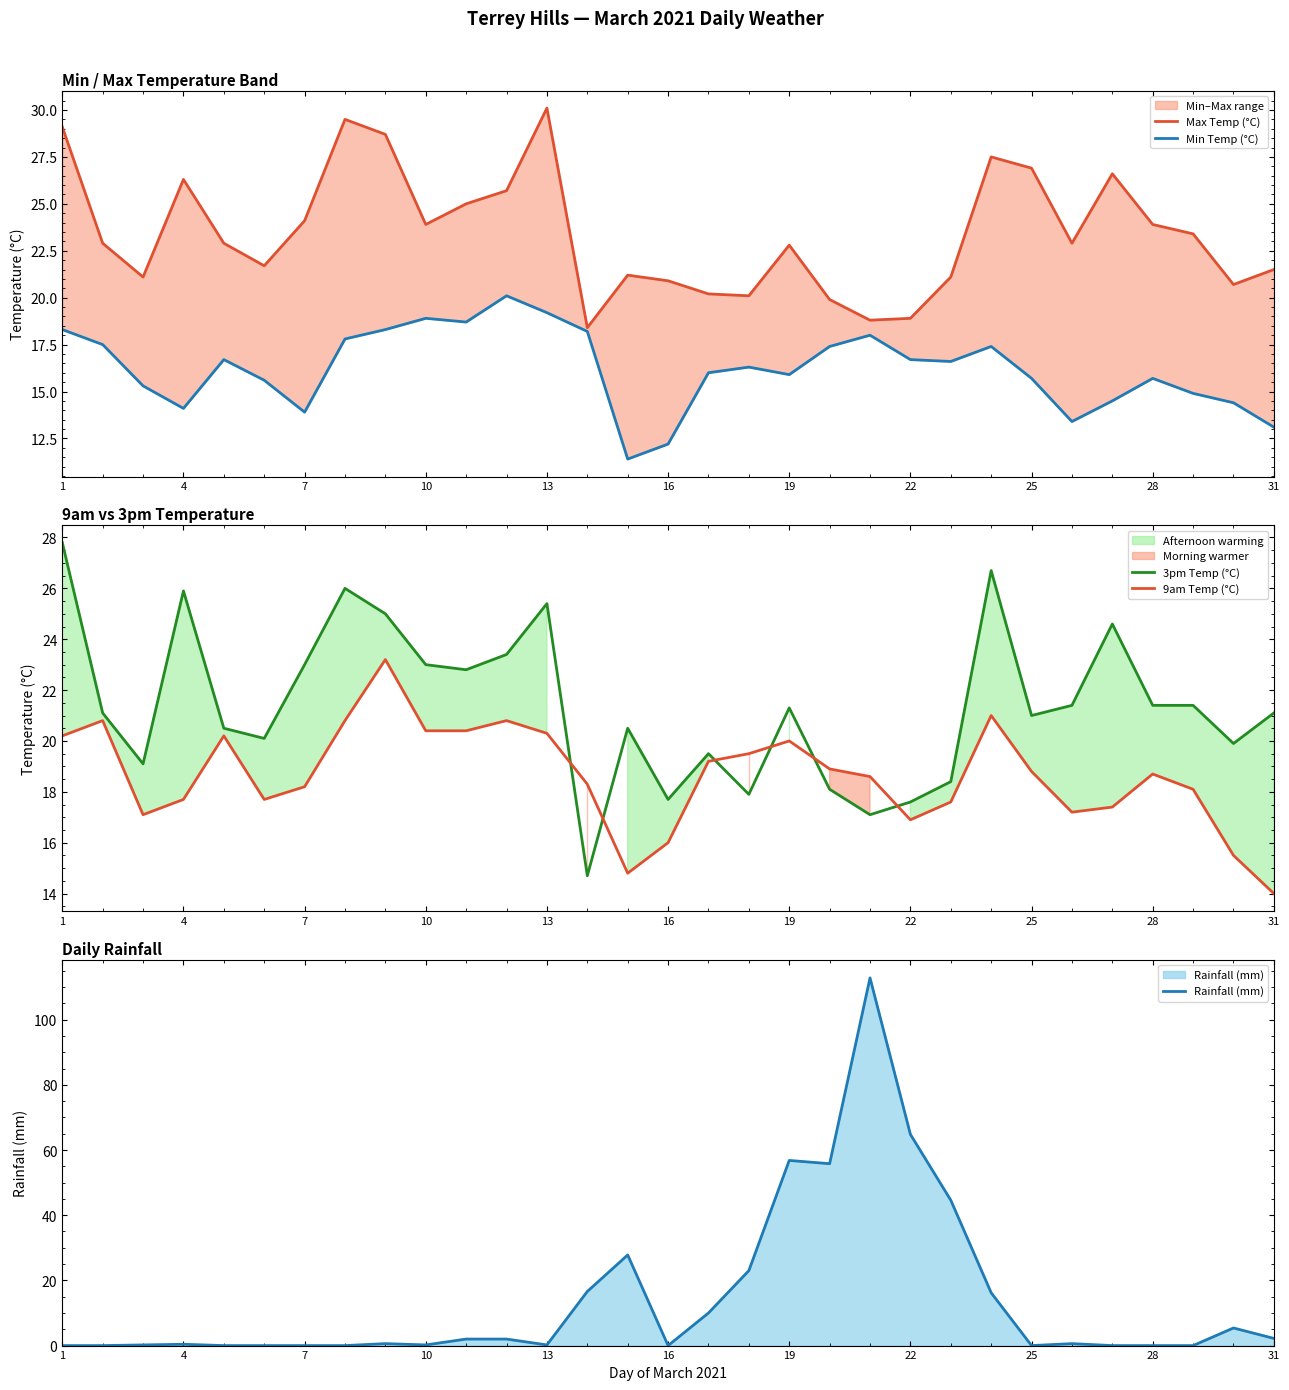

Count the number of data series in this chart.

5